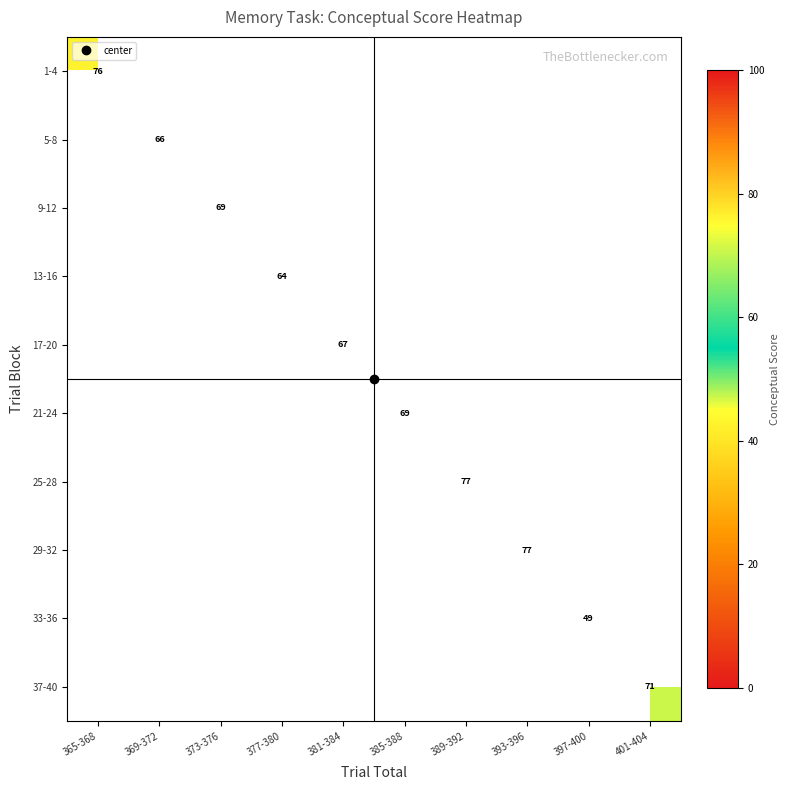

Which category has the highest value across all series?

393-396